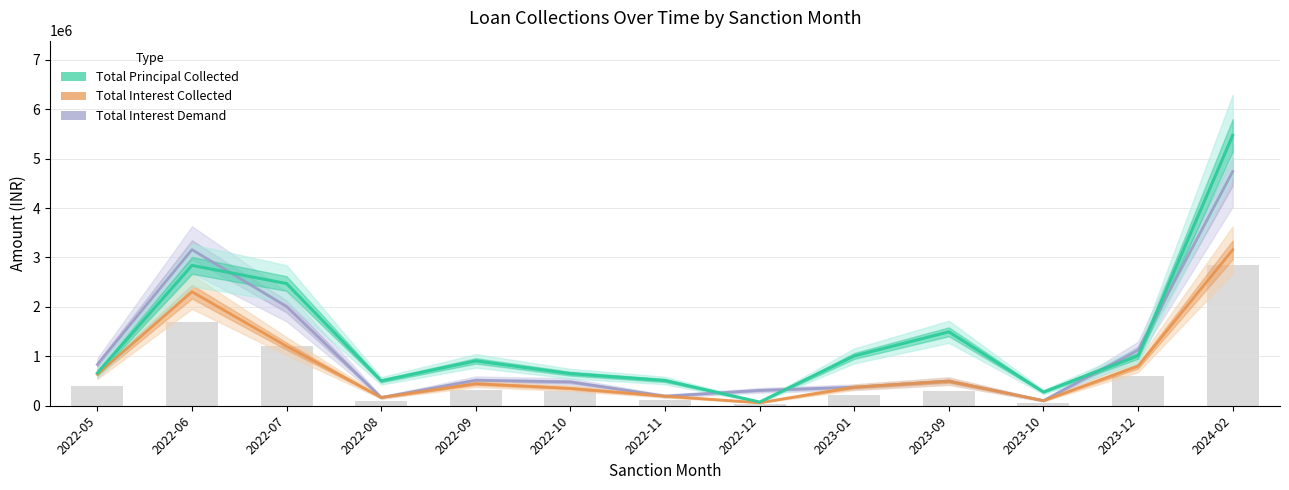

At which category is the sum across all series the highest?

2024-02